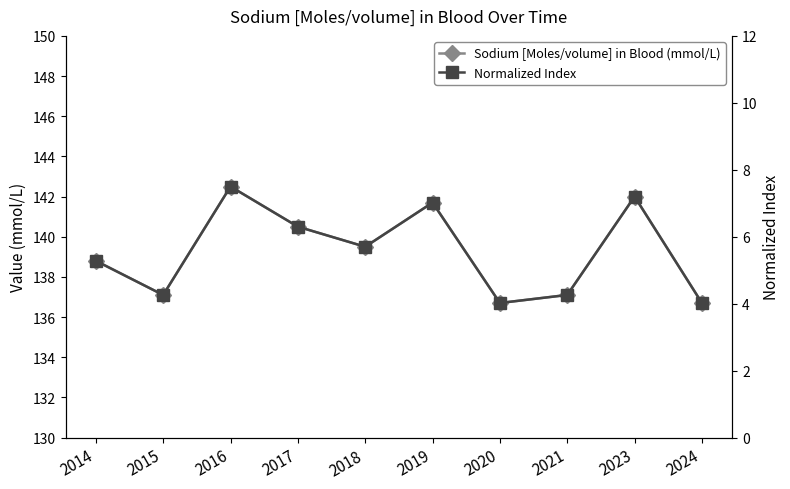

What is the difference between the Normalized Index values at 2015 and 2020?

0.2